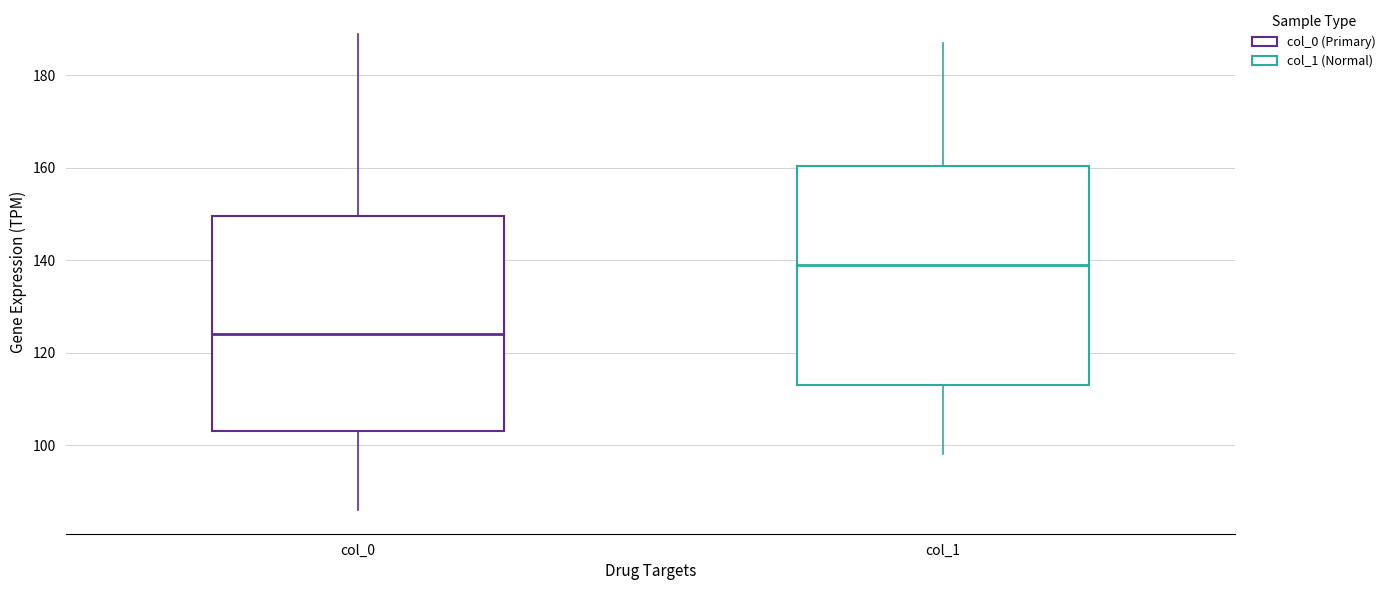

Reading left to right, read every box against the y-axis: the position of its median line, the range the box covers, and the ends of its whiskers. The values are not printed on the chart, so give them approximately, as read against the axis.

col_0: median 124, box 104 to 150, whiskers 86 to 190
col_1: median 140, box 114 to 160, whiskers 98 to 188